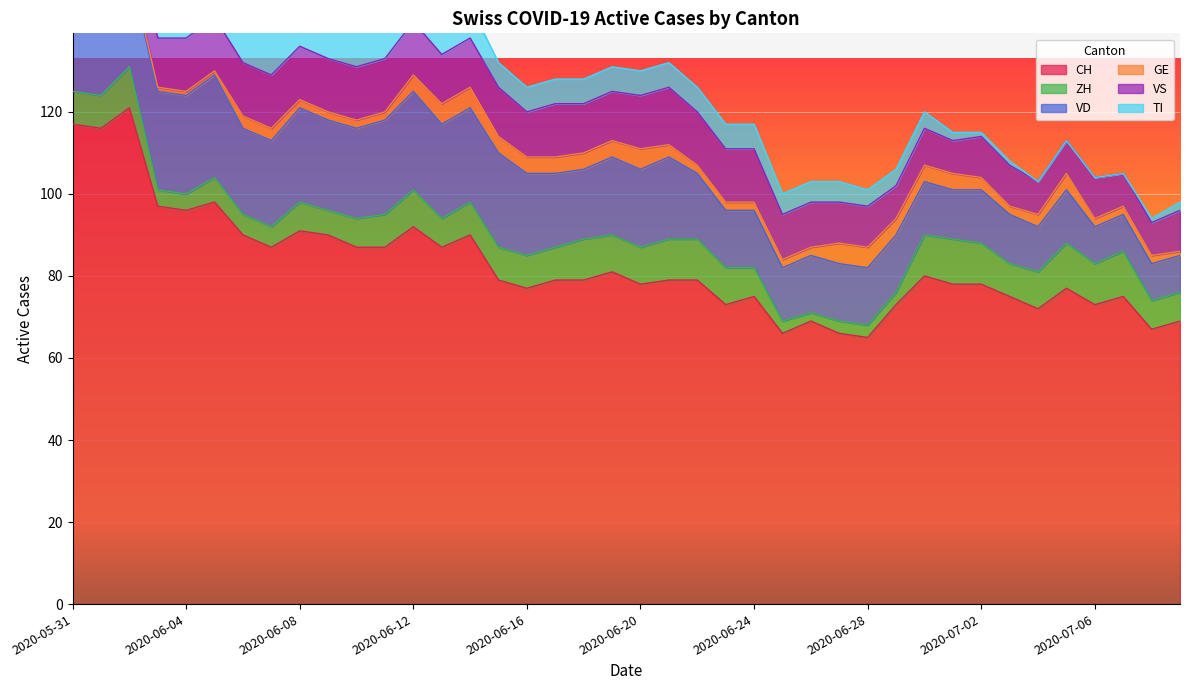

What is the highest value of the TI series?

29